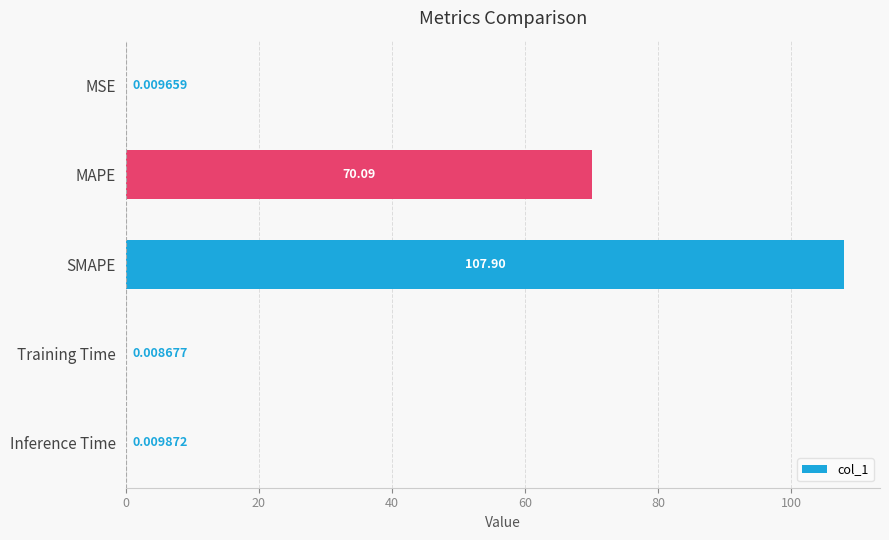

What is the sum of the values at SMAPE and MAPE?

178.0